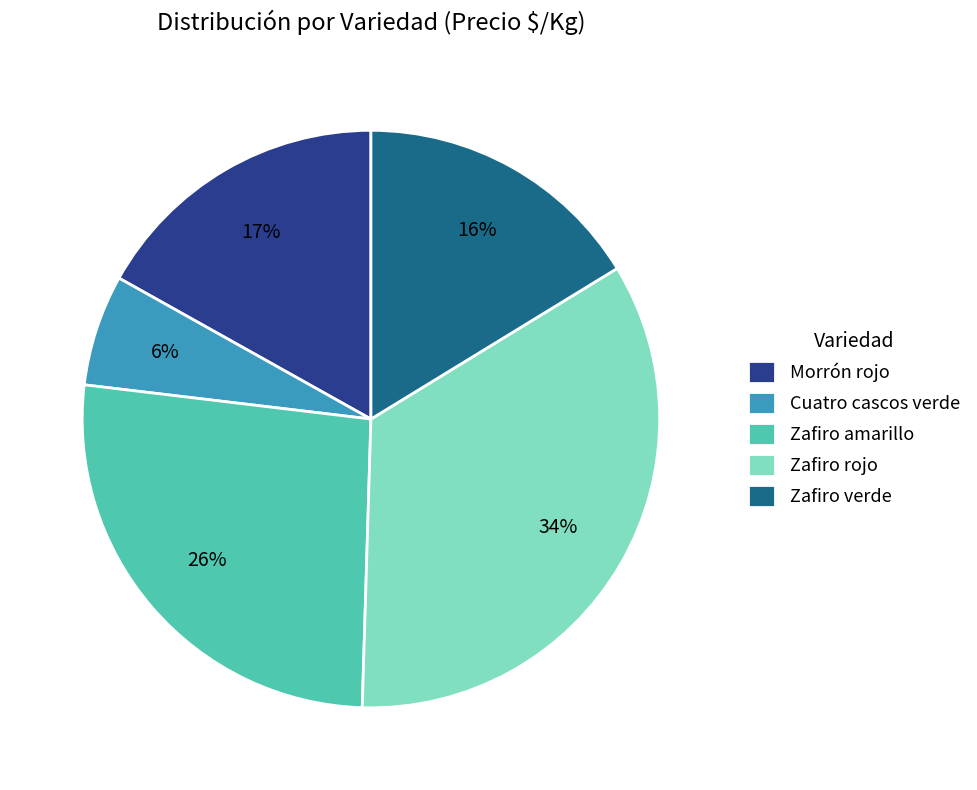

Do Cuatro cascos verde and Zafiro rojo together represent more than half of the pie?

No